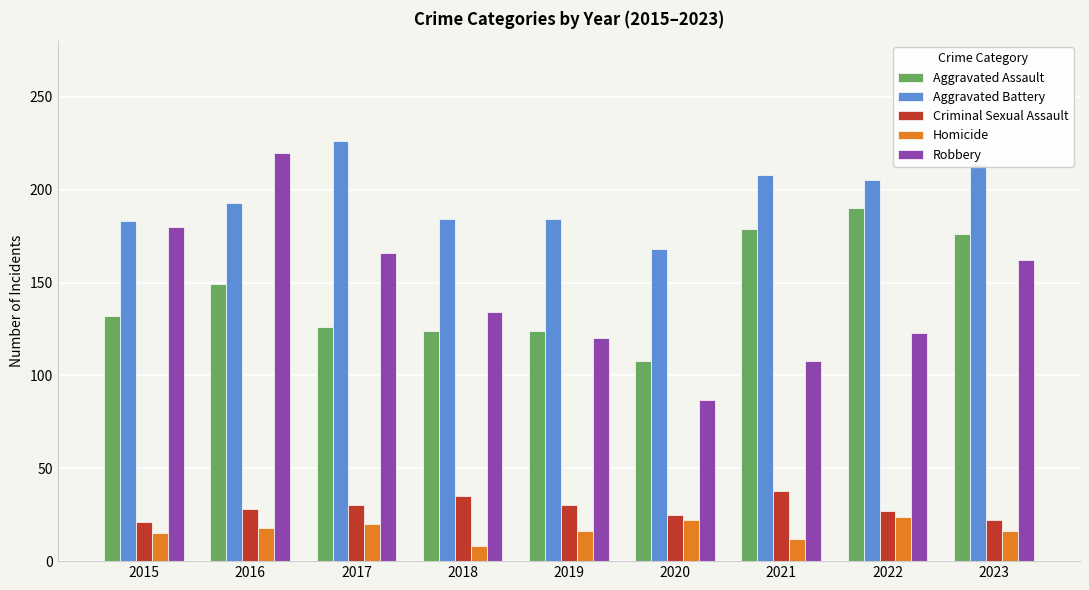

How many data points does each series have?

9